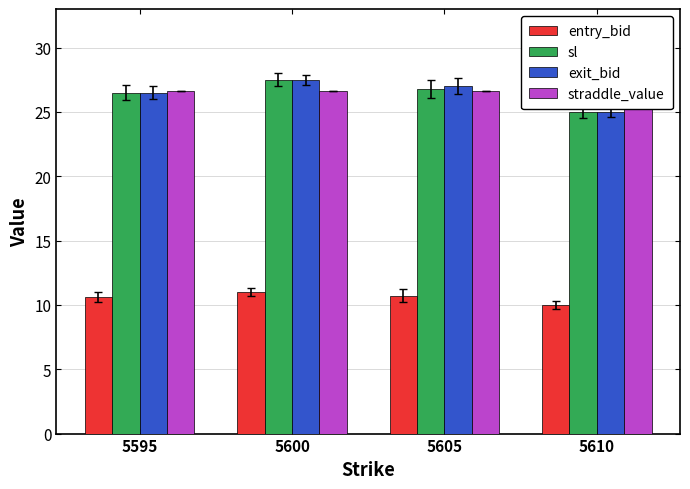

What is the value of the straddle_value bar at the 4th from the left?

26.6